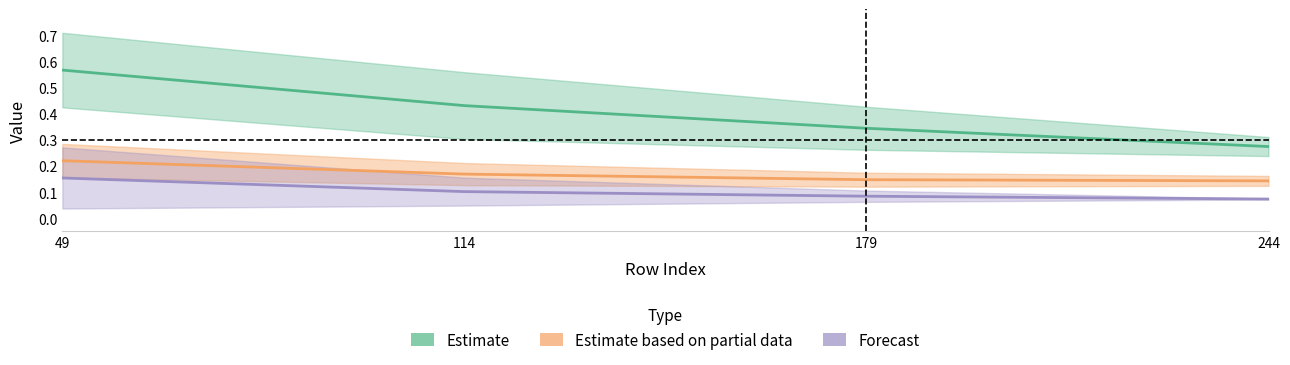

Rank the categories by Estimate based on partial data value from lowest to highest.

244, 179, 114, 49